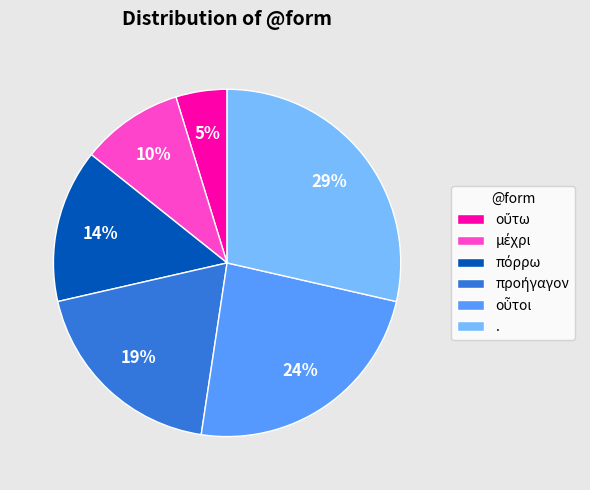

True or false: . accounts for 15% of the total.

False